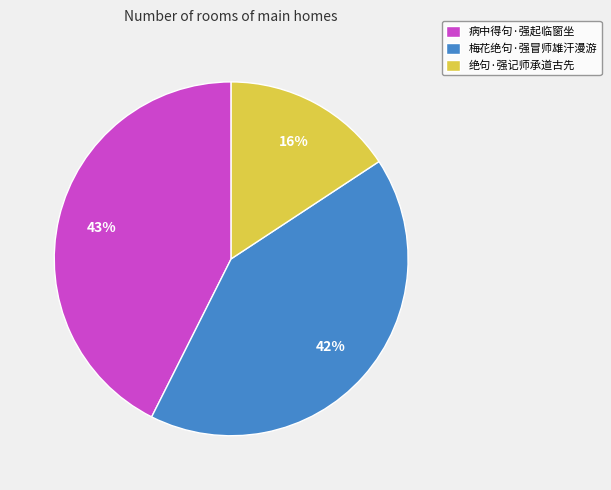

Is the sum of 梅花绝句·强冒师雄汗漫游 and 绝句·强记师承道古先 greater than half?

Yes